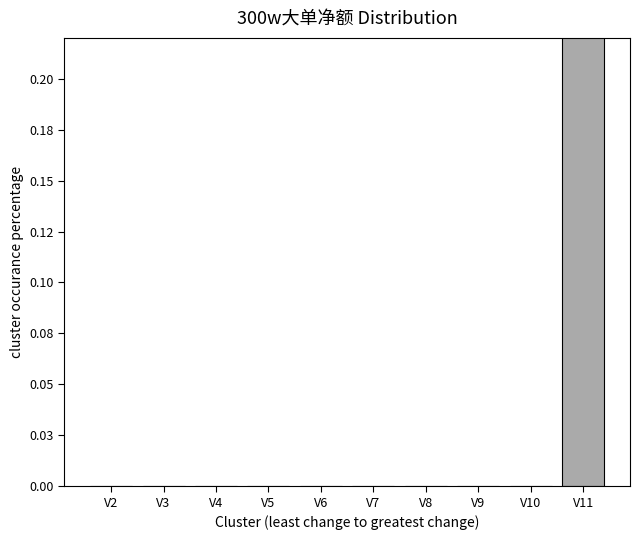

List the labels in order of value, smallest first.

V2, V3, V4, V5, V6, V7, V8, V9, V10, V11